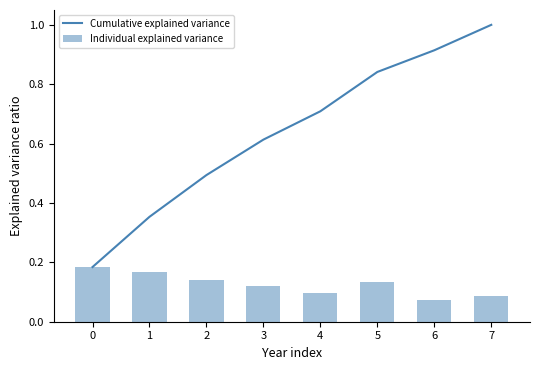

Is it true that Cumulative explained variance equals 0.3 at 4?

False